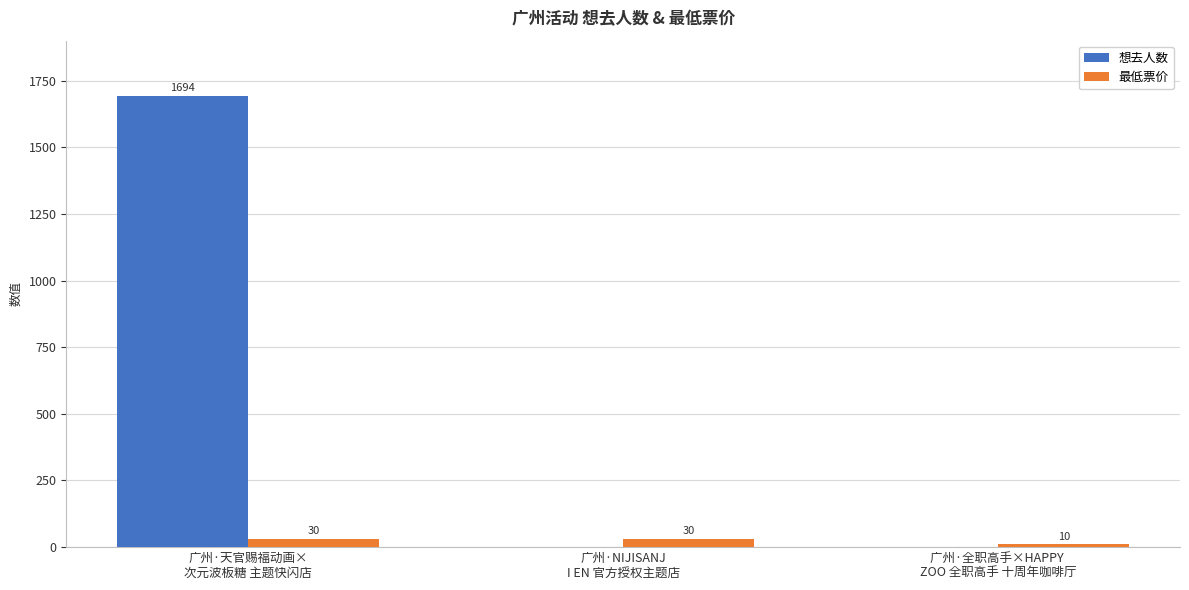

Reading left to right, extract all data points from this chart.

想去人数: 广州·天官赐福动画×
次元波板糖 主题快闪店=1694	广州·NIJISANJ
I EN 官方授权主题店=0	广州·全职高手×HAPPY 
ZOO 全职高手 十周年咖啡厅=0
最低票价: 广州·天官赐福动画×
次元波板糖 主题快闪店=30	广州·NIJISANJ
I EN 官方授权主题店=30	广州·全职高手×HAPPY 
ZOO 全职高手 十周年咖啡厅=10